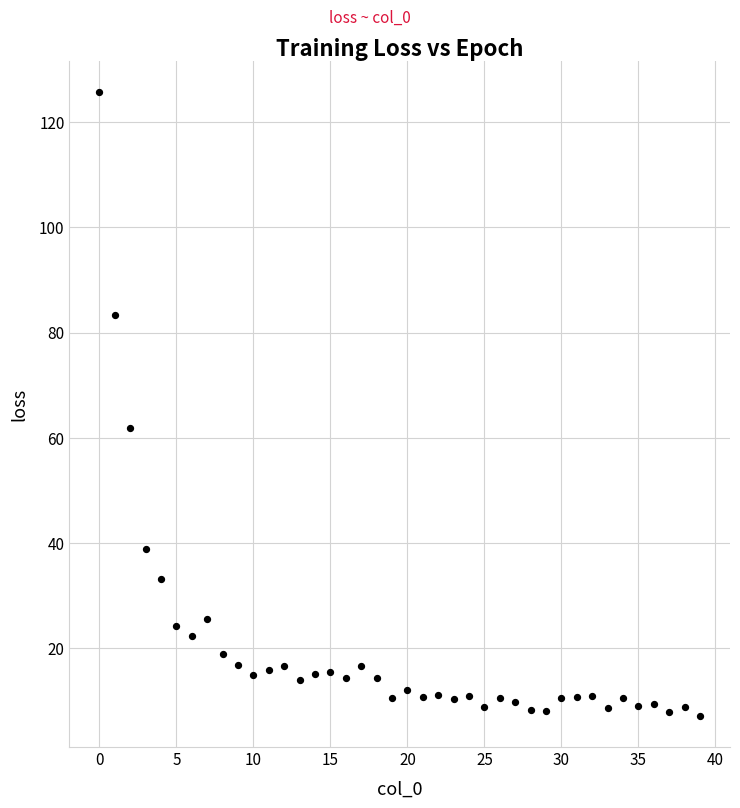

What is the range of Y values (max minus min)?

118.5